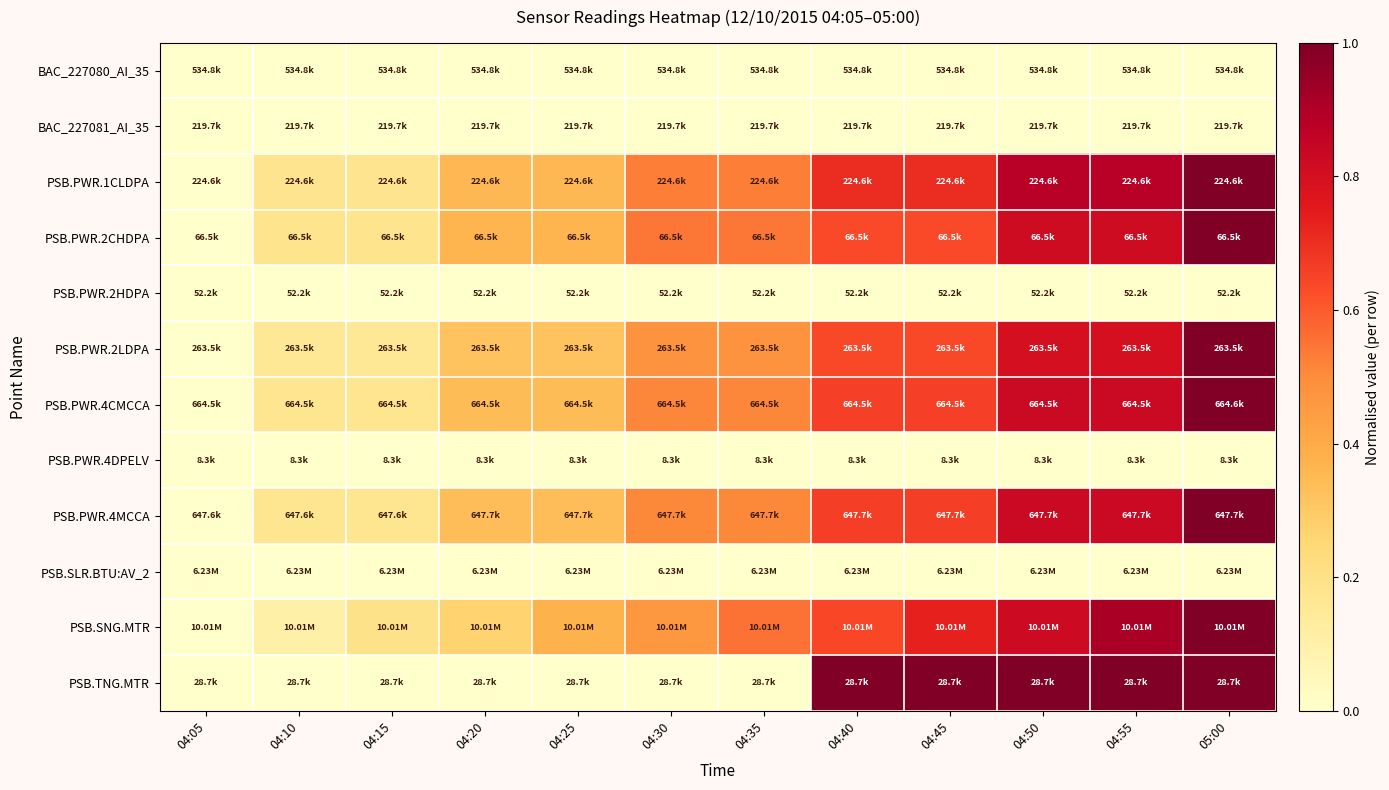

At which category does the chart reach its minimum across all series?

04:05